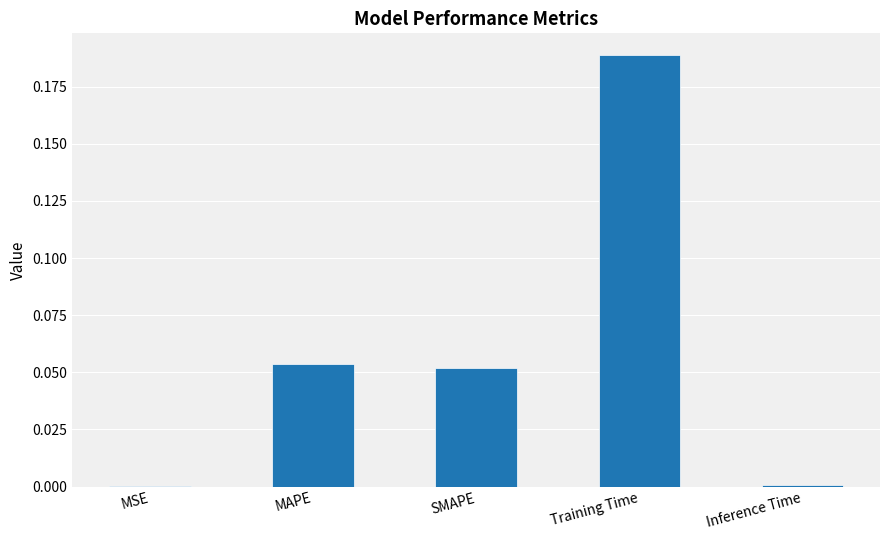

What is the sum of all values?

0.3